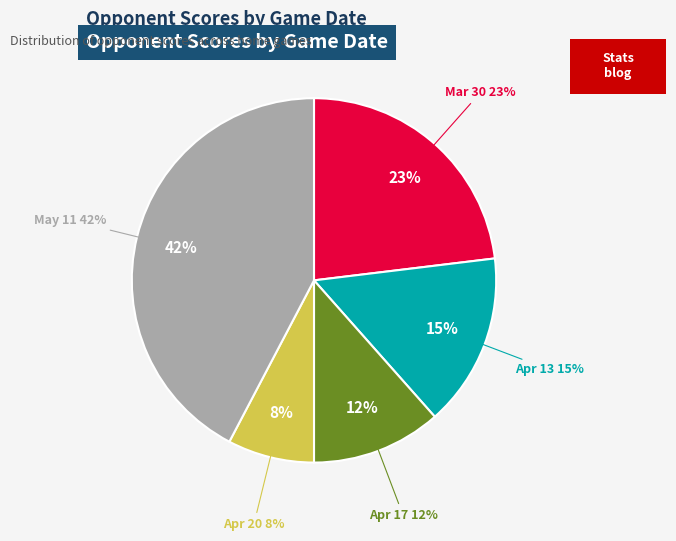

Which category has the biggest portion of the pie?

May 11